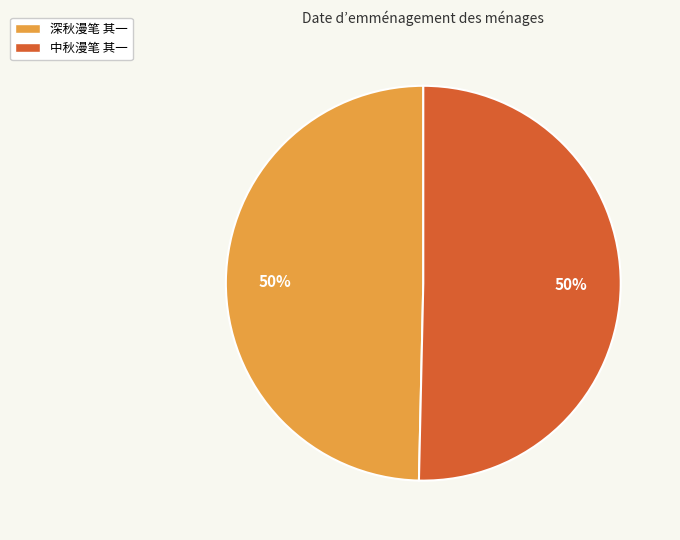

What is the ratio of the value at 中秋漫笔 其一 to the value at 深秋漫笔 其一?

1.0